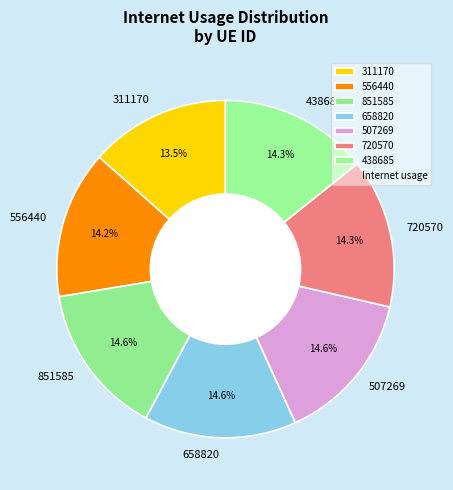

What percentage do 311170 and 507269 together represent?

28.1%